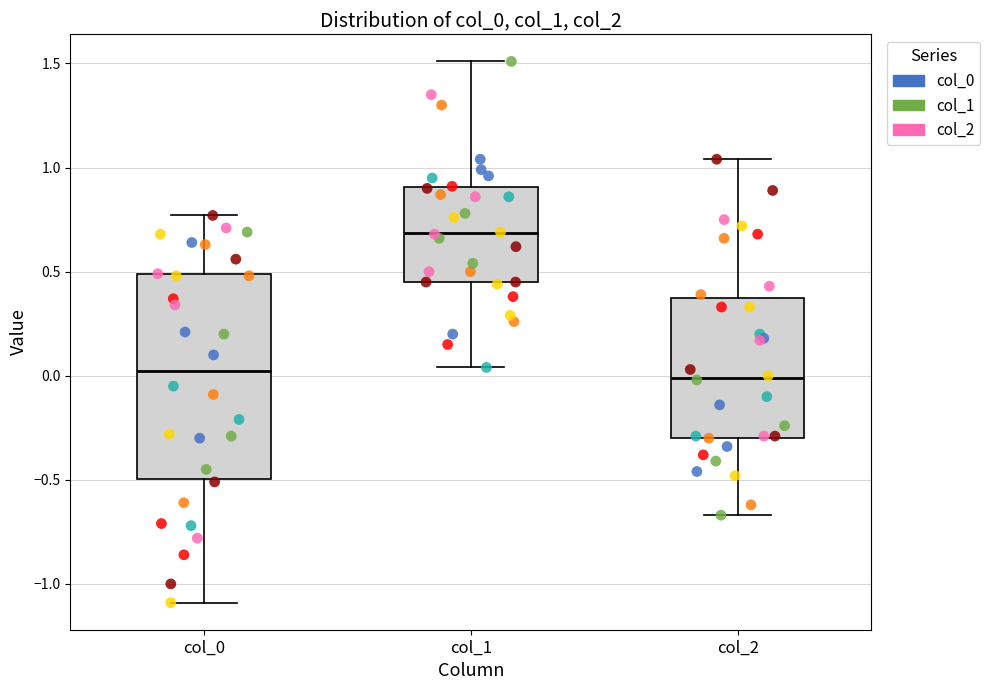

Reading left to right, transcribe this box plot: for each box, give where its median line is, the range the box spans, and where its two whiskers end, as read against the y-axis. The values are not printed on the chart, so give them approximately, as read against the axis.

col_0: median 0.05, box -0.50 to 0.50, whiskers -1.10 to 0.75
col_1: median 0.70, box 0.45 to 0.90, whiskers 0.05 to 1.50
col_2: median 0.00, box -0.30 to 0.40, whiskers -0.65 to 1.05